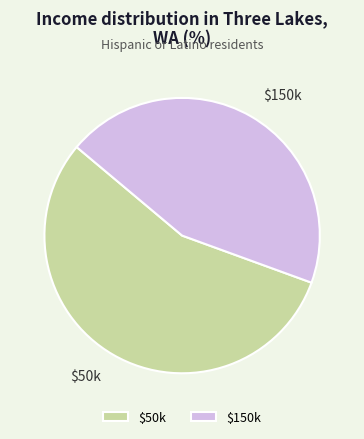

Rank the categories by value from highest to lowest.

$50k, $150k